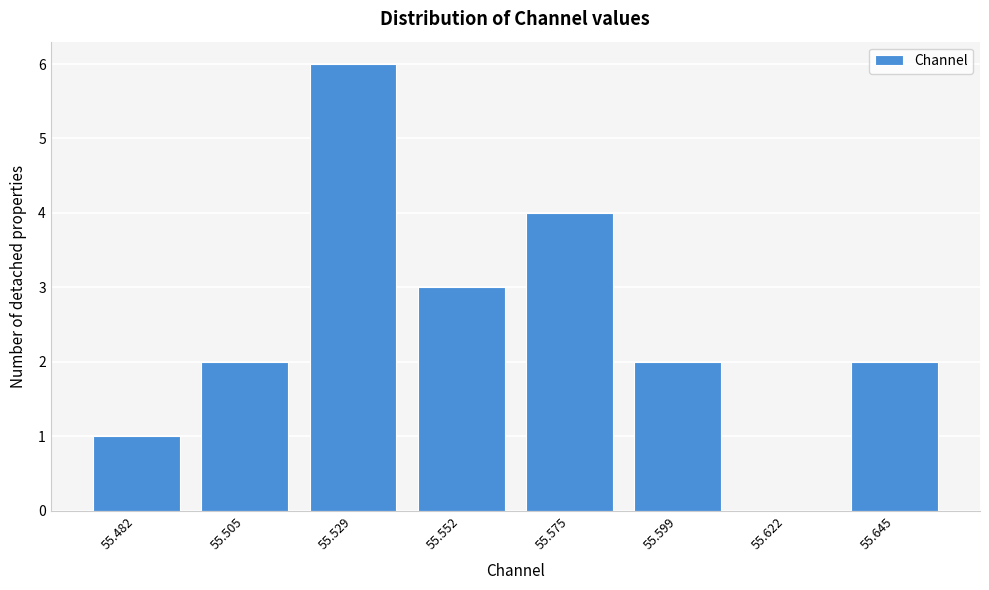

Reading right to left, transcribe all the data shown in this chart.

55.645=2	55.622=0	55.599=2	55.575=4	55.552=3	55.529=6	55.505=2	55.482=1